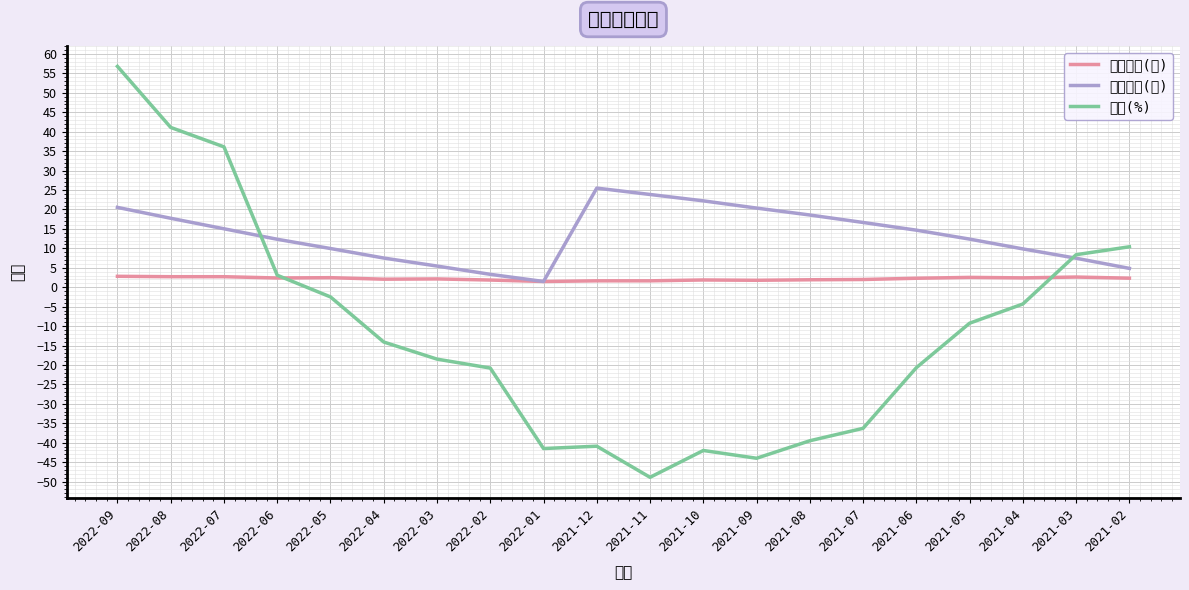

What is the difference between the second highest and second lowest values in the 單月營收(億) series?

1.1